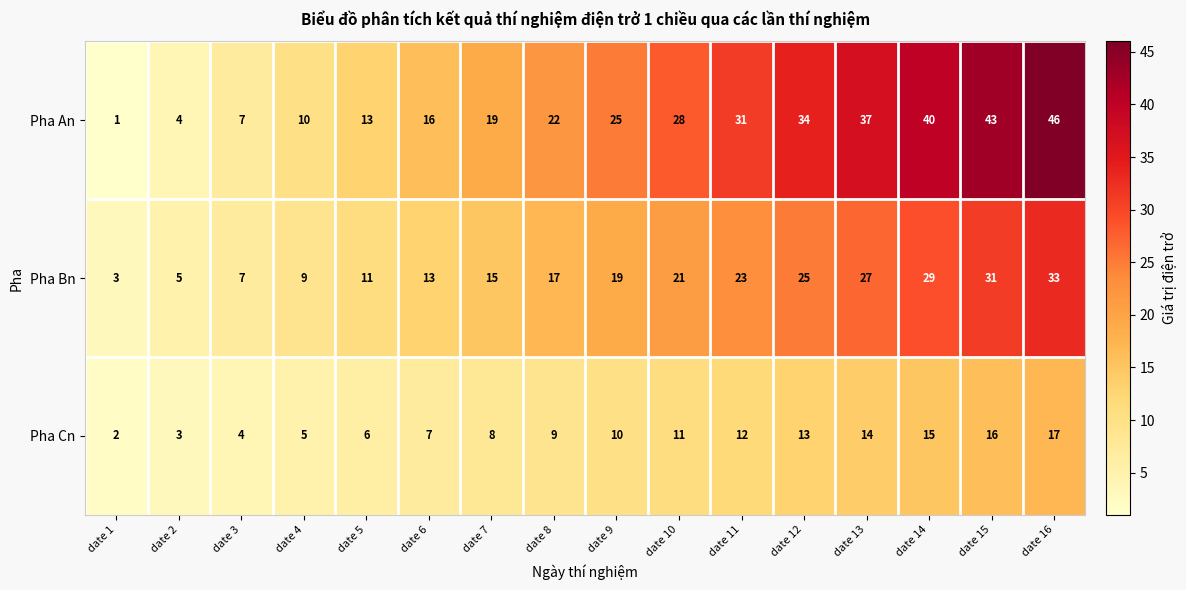

Where is Pha Cn nearest to the value 9?

date 8